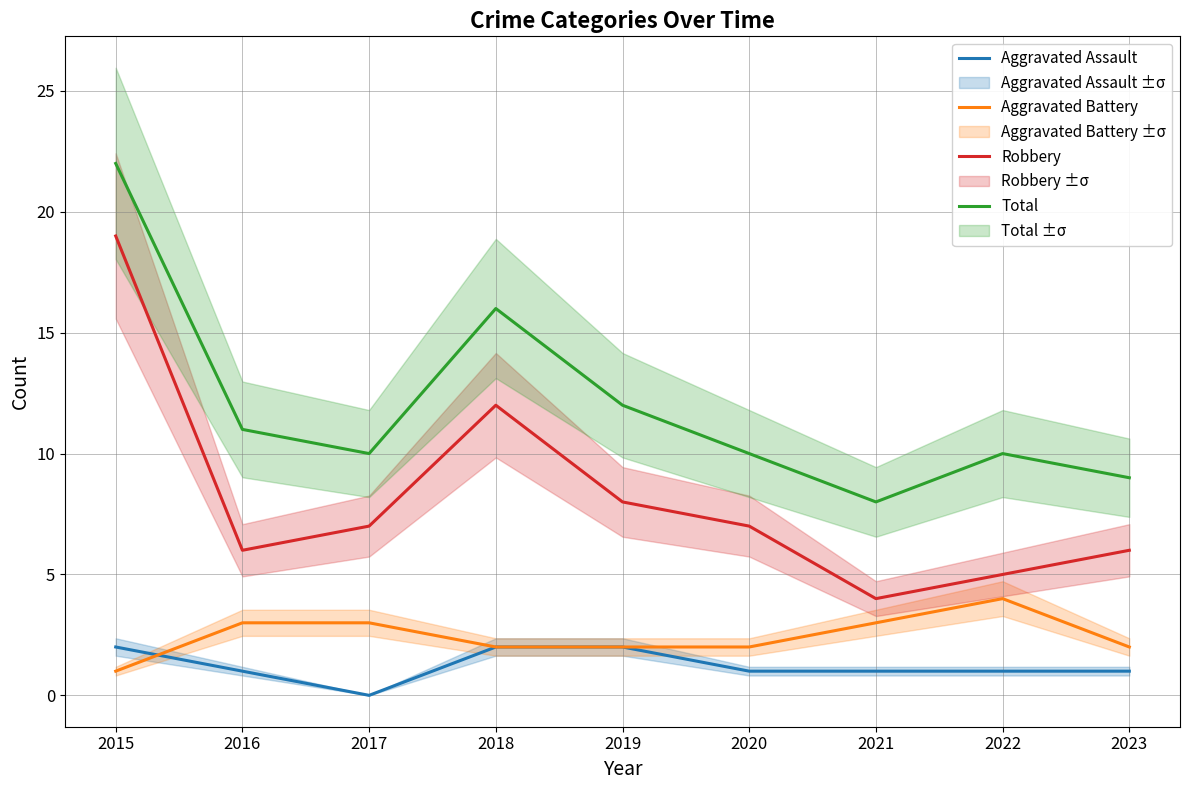

What is the sum of the Aggravated Battery values at 2015 and 2016?

4